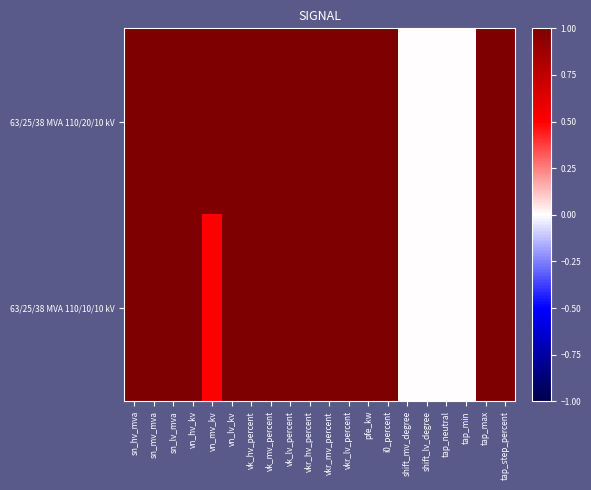

Which series has the largest total across all categories?

63/25/38 MVA 110/20/10 kV